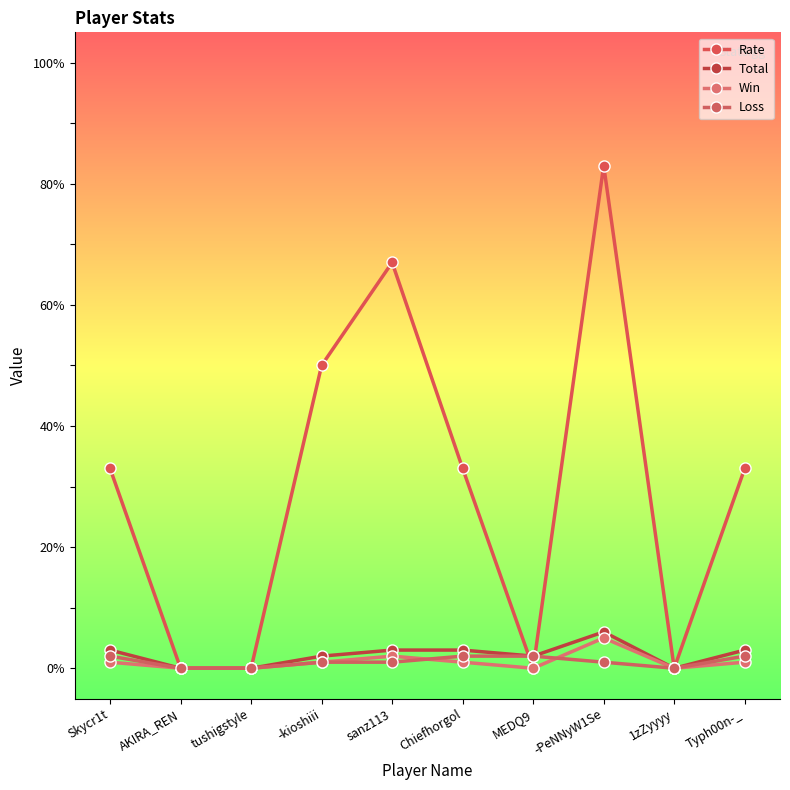

What position from the left is MEDQ9?

7